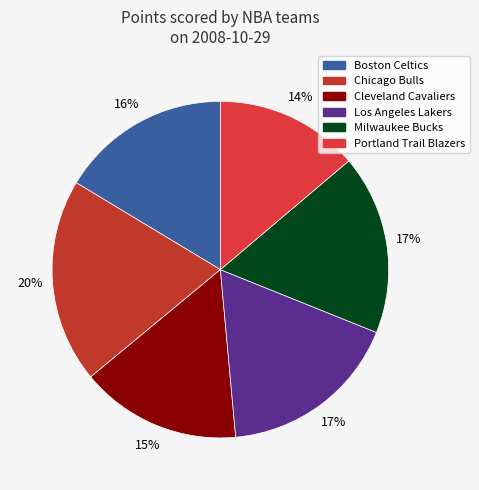

True or false: Boston Celtics accounts for 6% of the total.

False